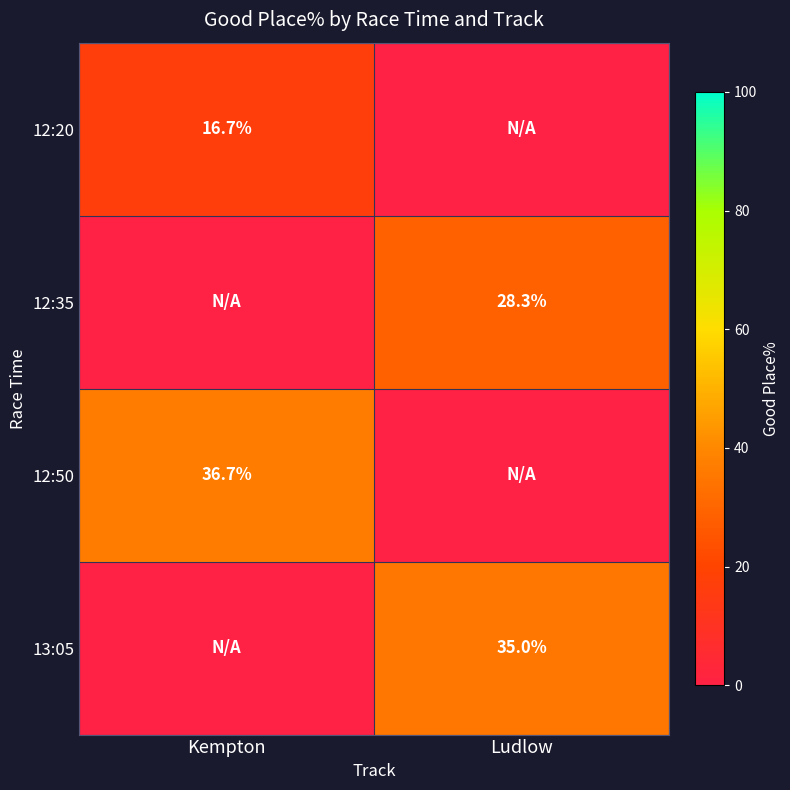

Count the number of categories in the chart.

2